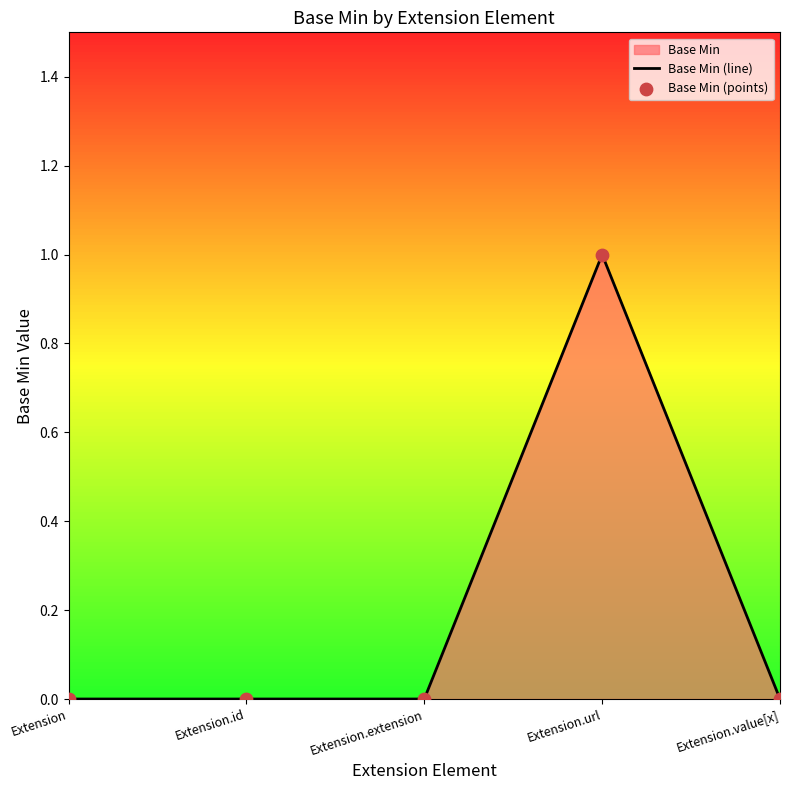

Which series contains the highest Y value?

Base Min (line)